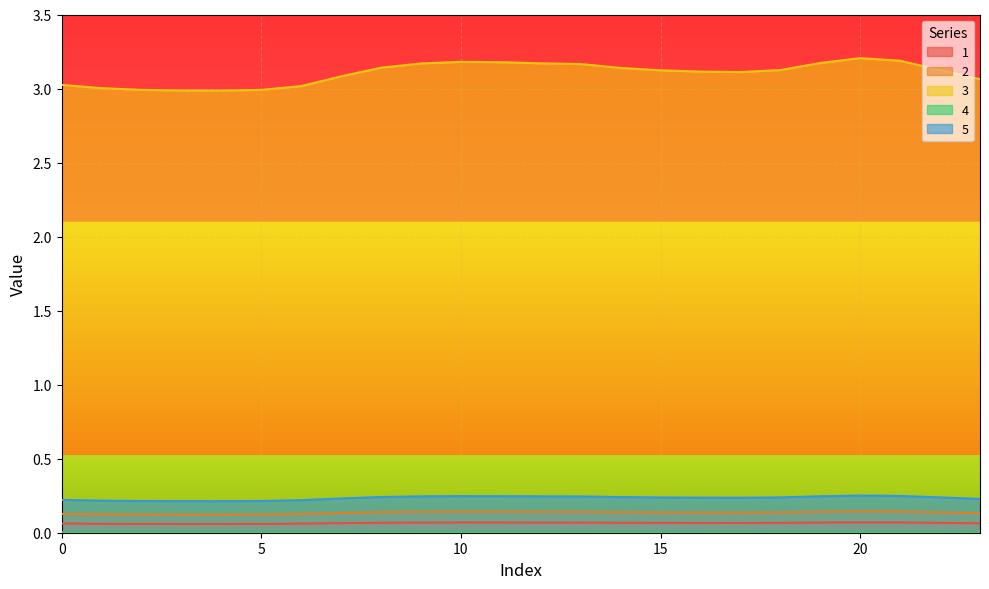

Reading left to right, transcribe all the data shown in this chart.

1: 0.1	0.1	0.1	0.1	0.1	0.1	0.1	0.1	0.1	0.1	0.1	0.1	0.1	0.1	0.1	0.1	0.1	0.1	0.1	0.1	0.1	0.1	0.1	0.1
2: 0.1	0.1	0.1	0.1	0.1	0.1	0.1	0.1	0.1	0.1	0.1	0.1	0.1	0.1	0.1	0.1	0.1	0.1	0.1	0.1	0.1	0.1	0.1	0.1
3: 3.0	3.0	3.0	3.0	3.0	3.0	3.0	3.1	3.1	3.2	3.2	3.2	3.2	3.2	3.1	3.1	3.1	3.1	3.1	3.2	3.2	3.2	3.1	3.1
4: 0.0	0.0	0.0	0.0	0.0	0.0	0.0	0.0	0.0	0.0	0.0	0.0	0.0	0.0	0.0	0.0	0.0	0.0	0.0	0.0	0.0	0.0	0.0	0.0
5: 0.2	0.2	0.2	0.2	0.2	0.2	0.2	0.2	0.2	0.2	0.2	0.2	0.2	0.2	0.2	0.2	0.2	0.2	0.2	0.2	0.3	0.2	0.2	0.2